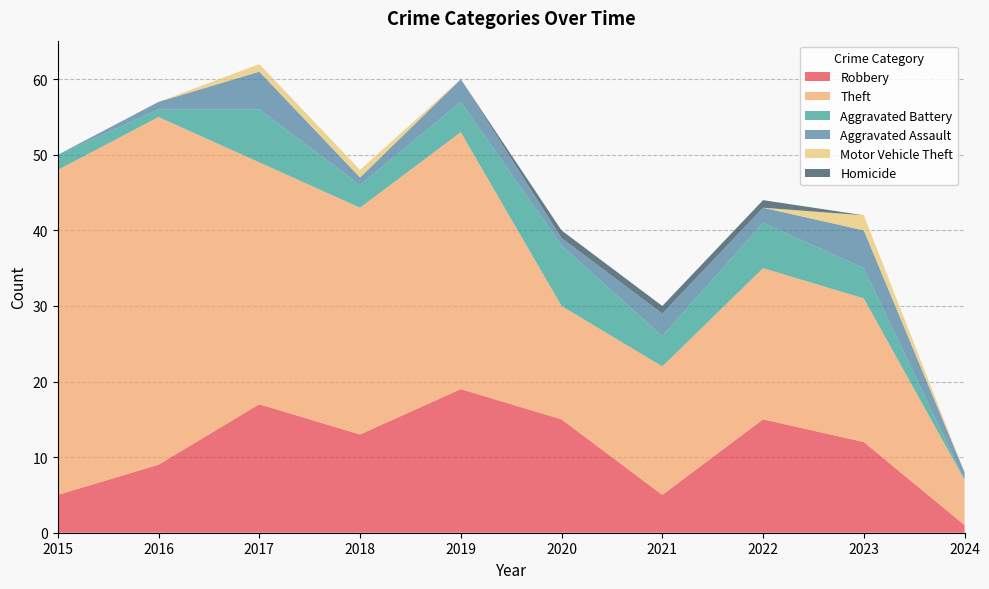

Reading left to right, extract all data points from this chart.

Robbery: 5	9	17	13	19	15	5	15	12	1
Theft: 43	46	32	30	34	15	17	20	19	6
Aggravated Battery: 2	1	7	3	4	8	4	6	4	0
Aggravated Assault: 0	1	5	1	3	1	3	2	5	1
Motor Vehicle Theft: 0	0	1	1	0	0	0	0	2	0
Homicide: 0	0	0	0	0	1	1	1	0	0